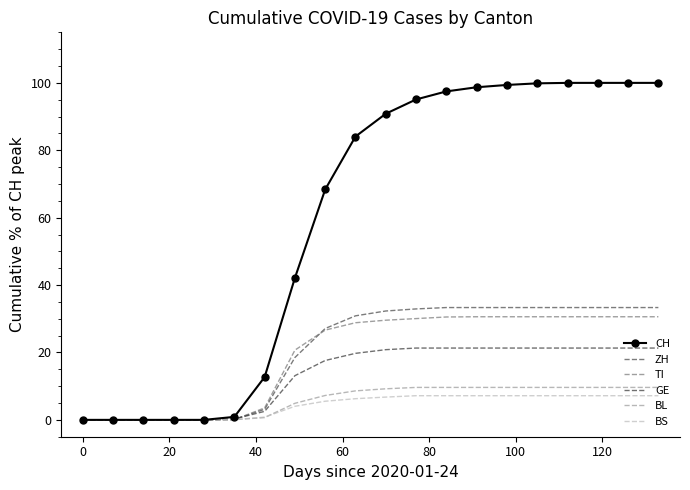

What is the maximum value shown in the chart?

100.0